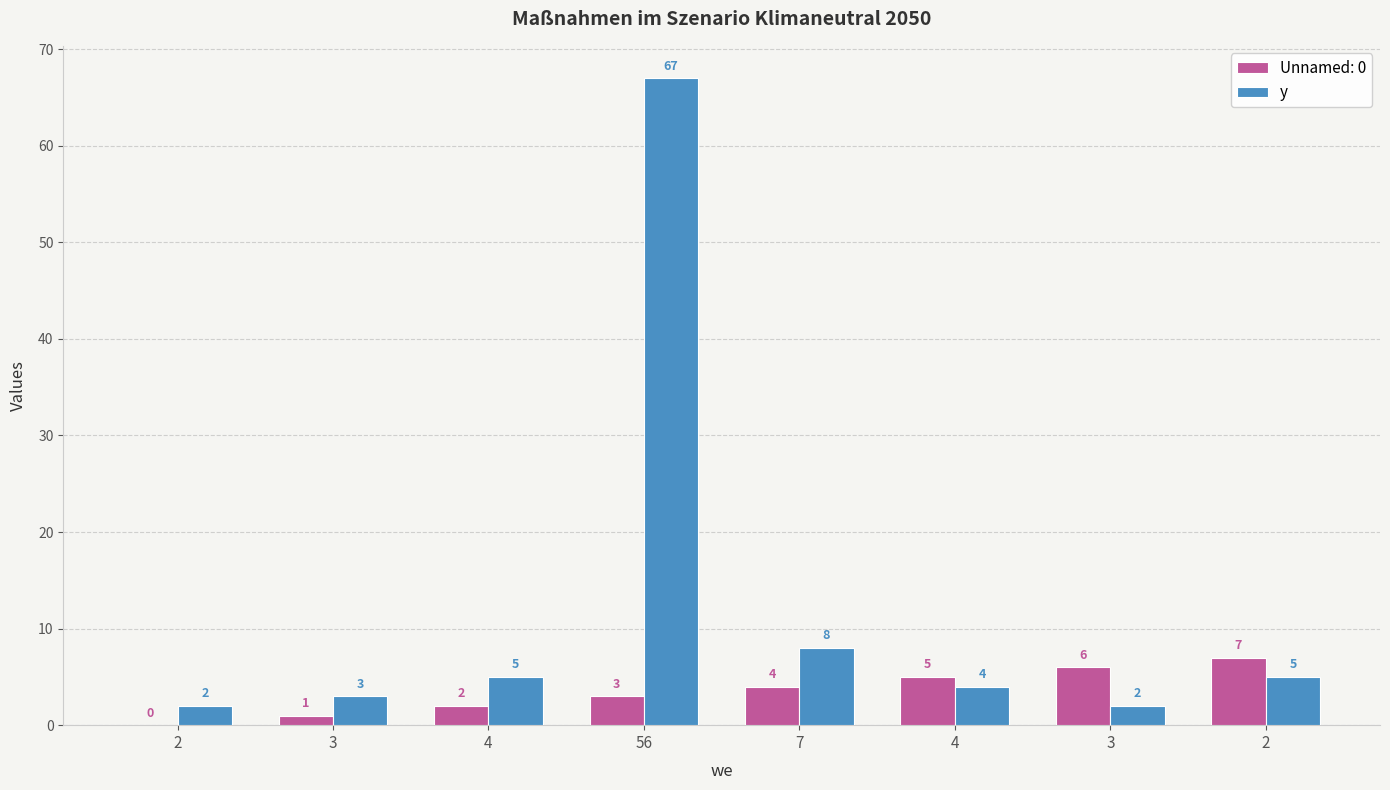

Are the bars grouped side by side (vs. stacked)?

Yes